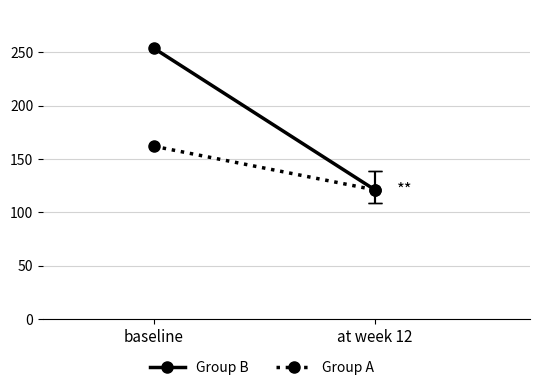

Which category has the lowest value across all series?

at week 12